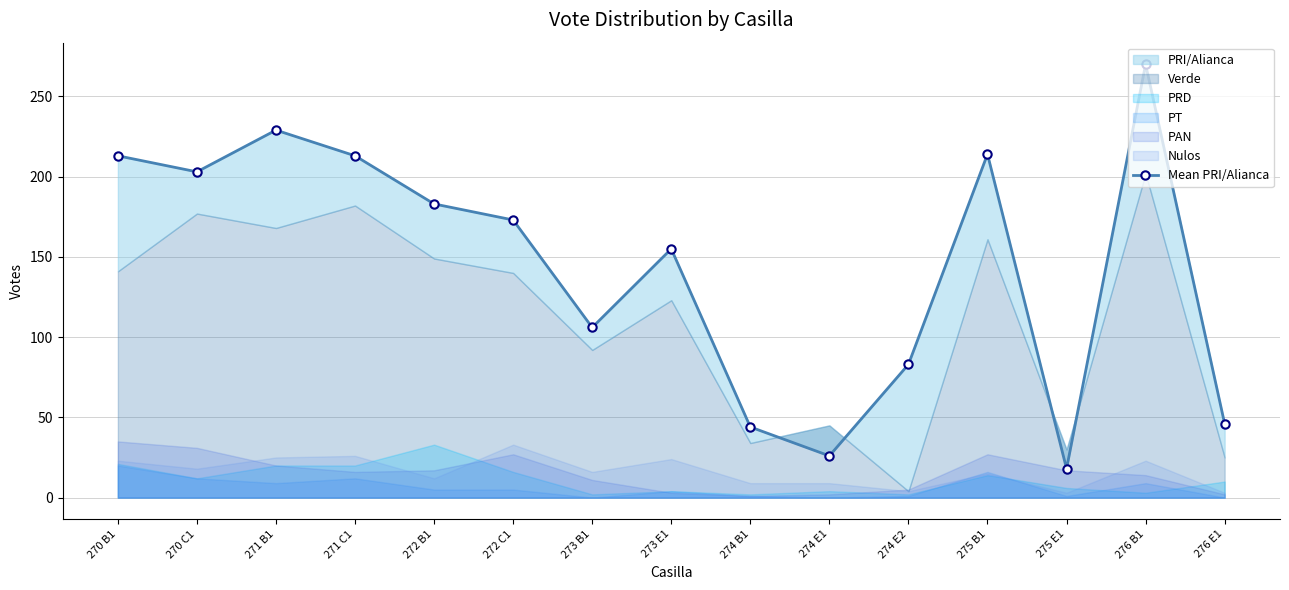

Reading right to left, transcribe all the data shown in this chart.

276 E1=46	276 B1=270	275 E1=18	275 B1=214	274 E2=83	274 E1=26	274 B1=44	273 E1=155	273 B1=106	272 C1=173	272 B1=183	271 C1=213	271 B1=229	270 C1=203	270 B1=213